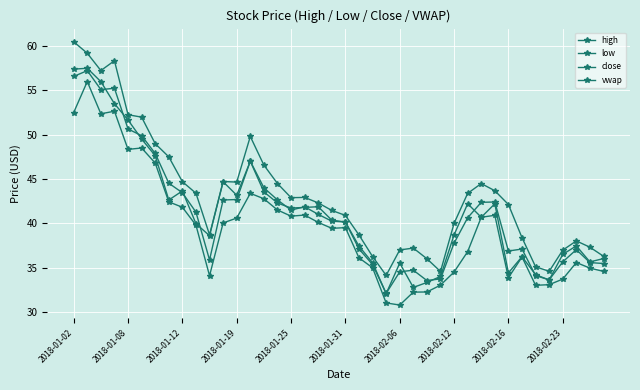

What is the sum of all high values?

1727.5